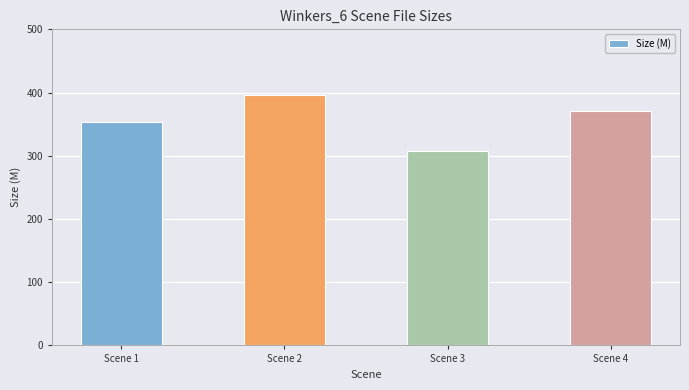

What is the approximate value at Scene 4?

370.4